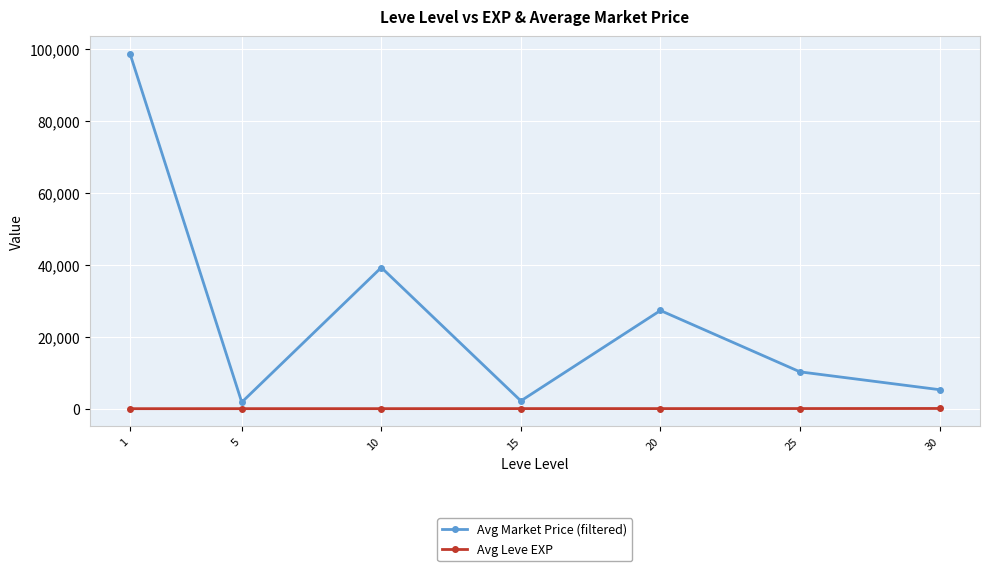

What is the average value of the Avg Market Price (filtered) series?

26371.1